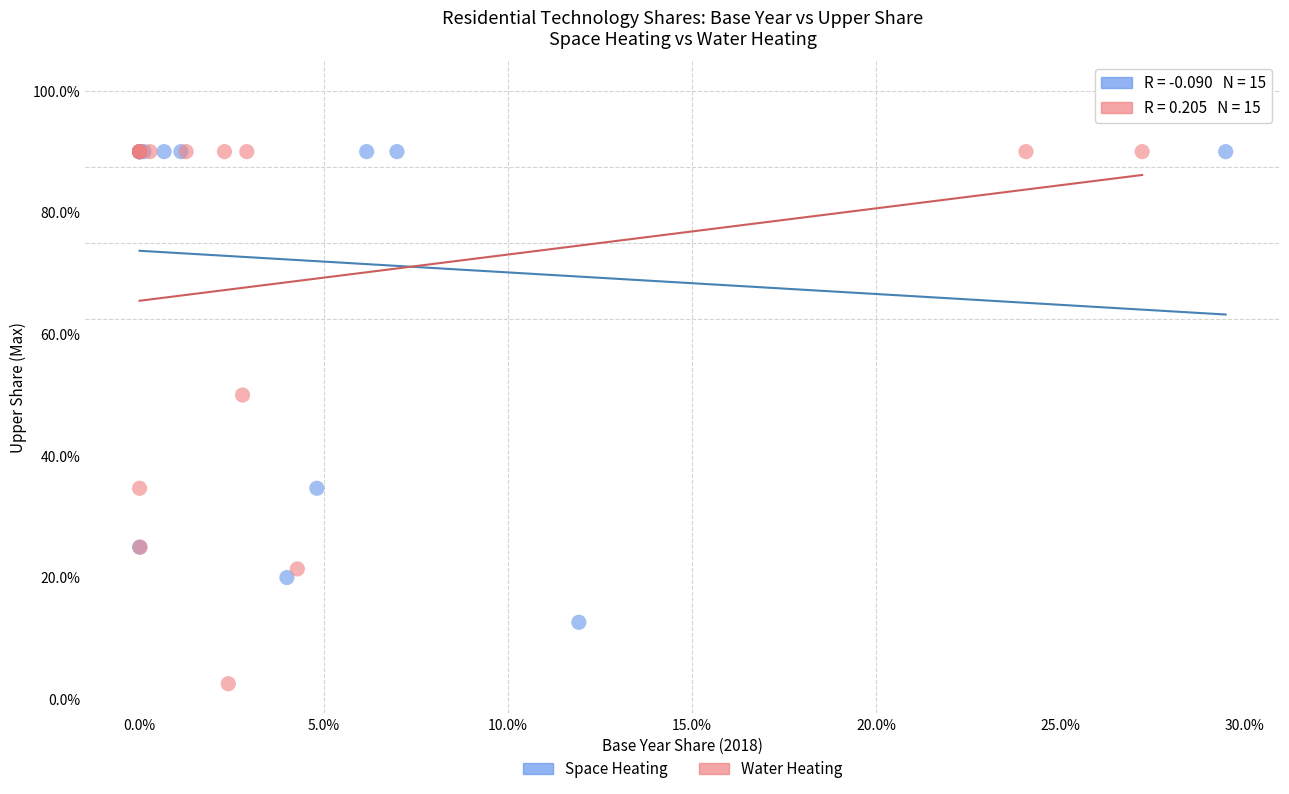

What are all the series names shown in the legend?

Space Heating, Water Heating